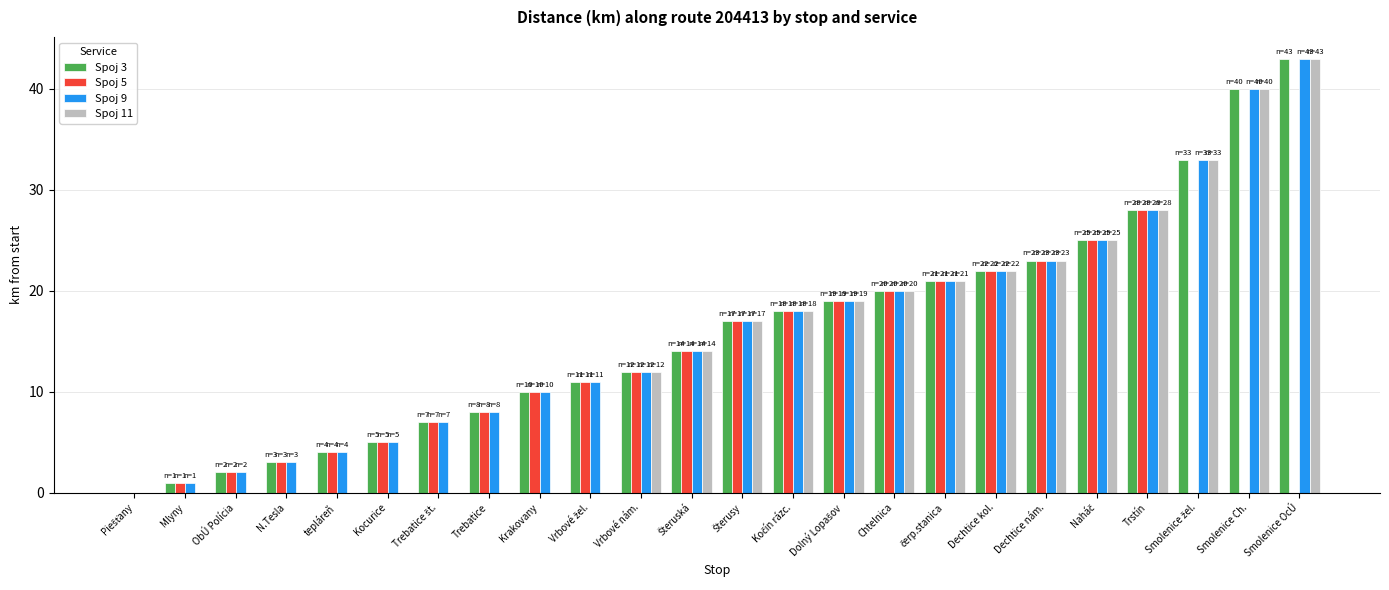

True or false: Spoj 5 has a value of 6 at tepláreň.

False